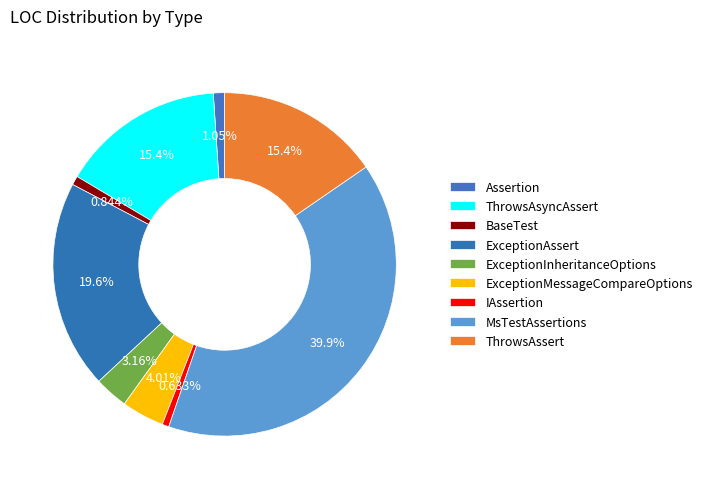

What is the change in value from ThrowsAsyncAssert to ExceptionMessageCompareOptions?

-54